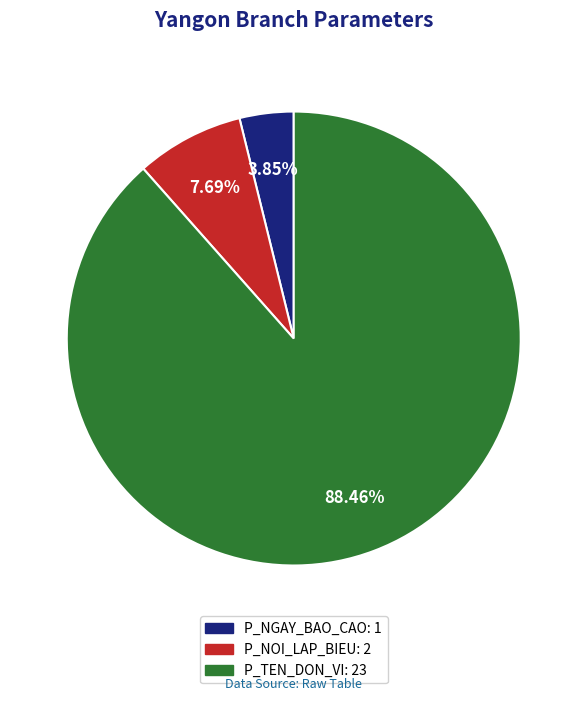

What is the largest slice in the pie chart?

P_TEN_DON_VI